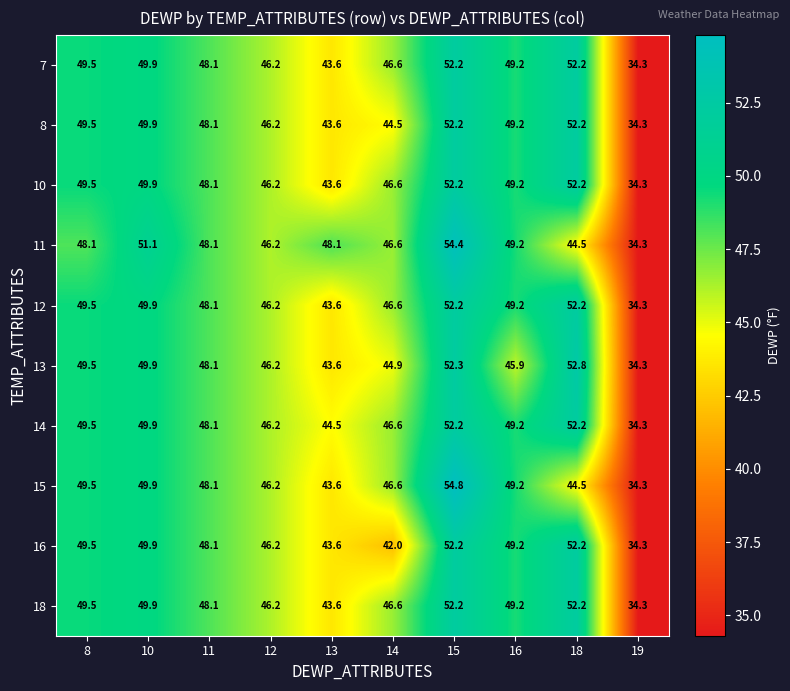

At which label is 13 closest to 43?

13